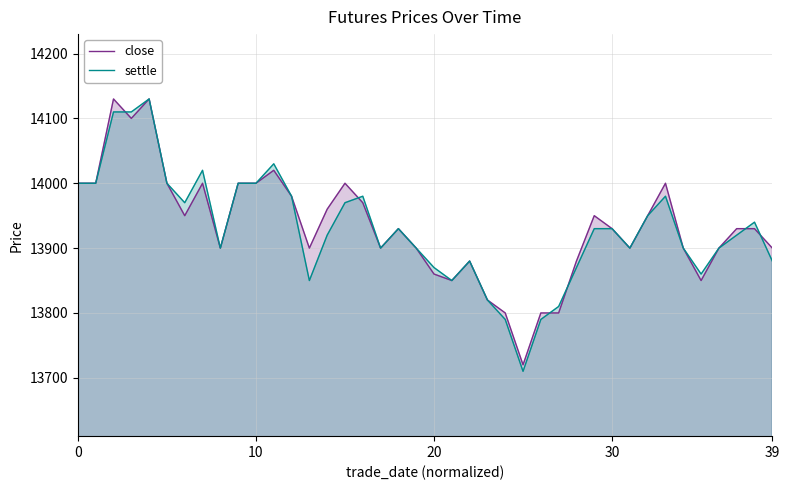

Reading right to left, list all the values displayed in this chart.

close: 13900	13930	13930	13900	13850	13900	14000	13950	13900	13930	13950	13880	13800	13800	13720	13800	13820	13880	13850	13860	13900	13930	13900	13970	14000	13960	13900	13980	14020	14000	14000	13900	14000	13950	14000	14130	14100	14130	14000	14000
settle: 13880	13940	13920	13900	13860	13900	13980	13950	13900	13930	13930	13870	13810	13790	13710	13790	13820	13880	13850	13870	13900	13930	13900	13980	13970	13920	13850	13980	14030	14000	14000	13900	14020	13970	14000	14130	14110	14110	14000	14000